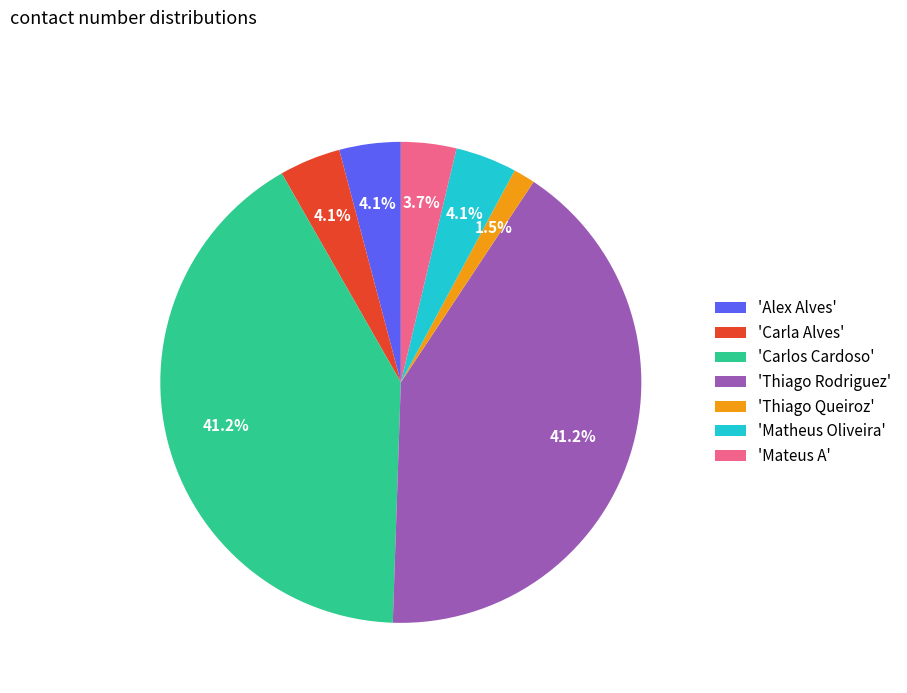

What is the smallest slice in the pie chart?

'Thiago Queiroz'